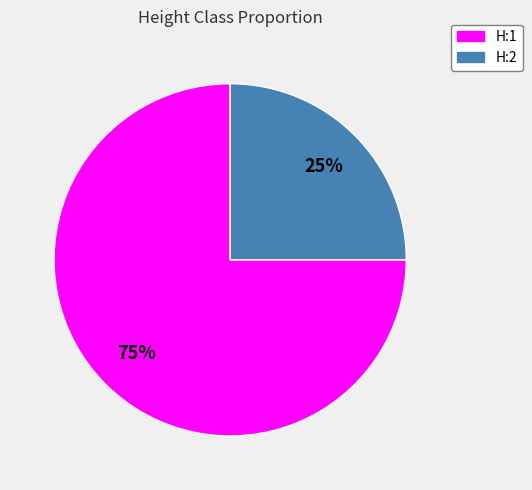

Do H:2 and H:1 together represent more than half of the pie?

Yes